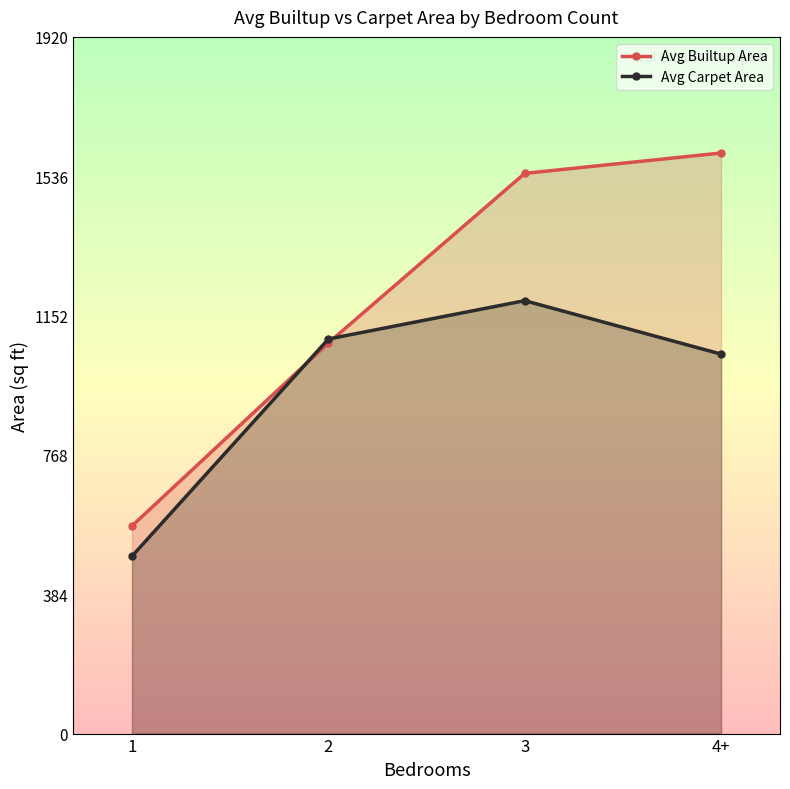

What are all the series names shown in the legend?

Avg Builtup Area, Avg Carpet Area